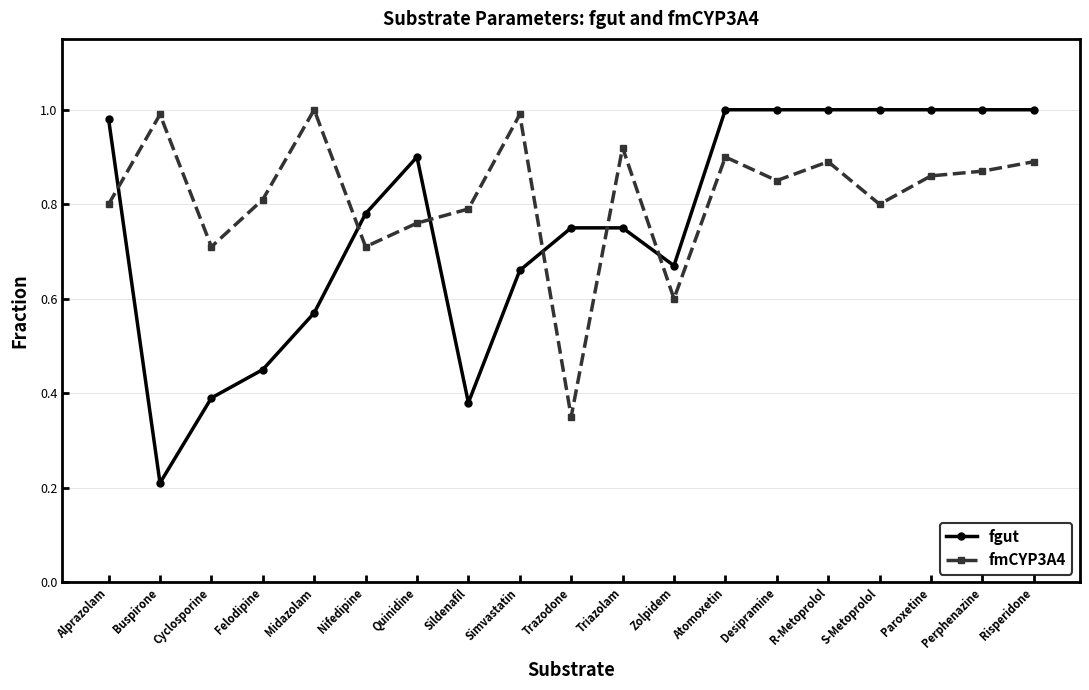

What is the sum of the fmCYP3A4 values at Atomoxetin and Cyclosporine?

1.6